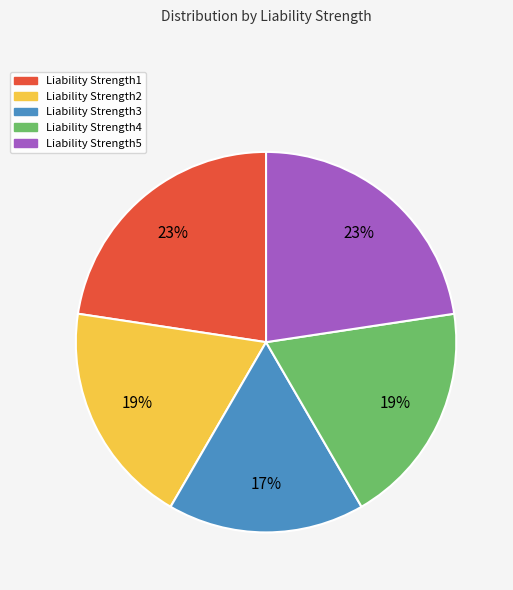

Do Liability Strength4 and Liability Strength3 together represent more than half of the pie?

No